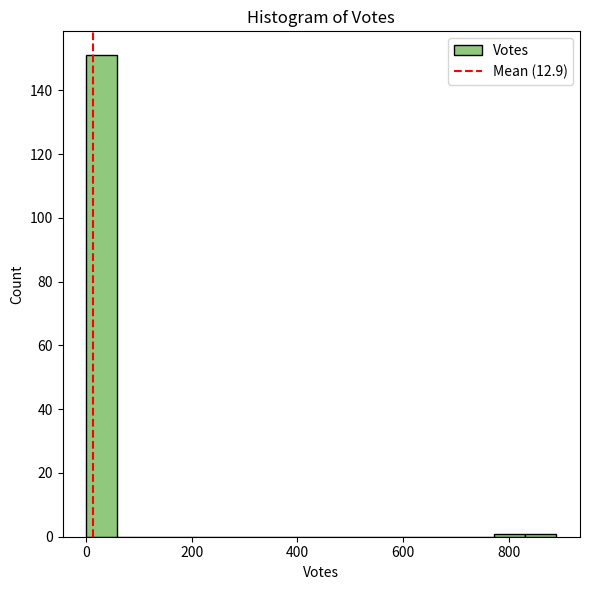

Around what value on the x-axis is the tallest bar? Give the approximate position of its centre, as read against the axis.

20